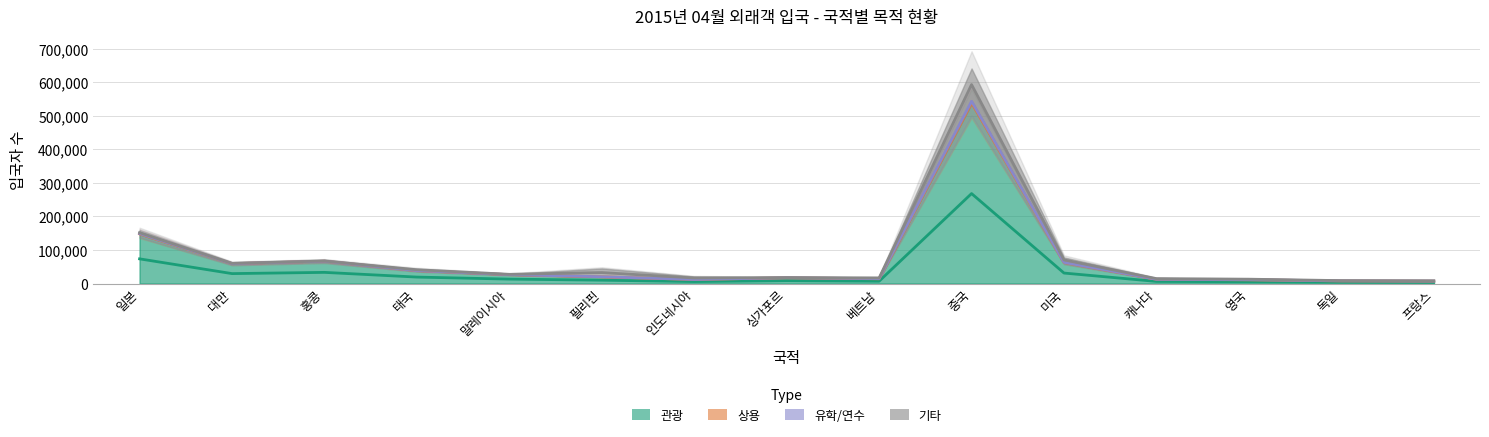

Reading right to left, list all the values displayed in this chart.

관광: 프랑스=6848	독일=7627	영국=10736	캐나다=12496	미국=62410	중국=536428	베트남=13759	싱가포르=16988	인도네시아=11736	필리핀=19843	말레이시아=26343	태국=38391	홍콩=66444	대만=59129	일본=147108
상용: 프랑스=389	독일=254	영국=590	캐나다=119	미국=581	중국=4922	베트남=630	싱가포르=174	인도네시아=264	필리핀=352	말레이시아=166	태국=54	홍콩=52	대만=52	일본=1774
유학/연수: 프랑스=131	독일=60	영국=25	캐나다=23	미국=99	중국=3729	베트남=223	싱가포르=13	인도네시아=36	필리핀=32	말레이시아=26	태국=27	홍콩=53	대만=58	일본=260
기타: 프랑스=1426	독일=1414	영국=3186	캐나다=3800	미국=14758	중국=96127	베트남=4113	싱가포르=1154	인도네시아=9000	필리핀=24760	말레이시아=1788	태국=5157	홍콩=914	대만=1509	일본=5060